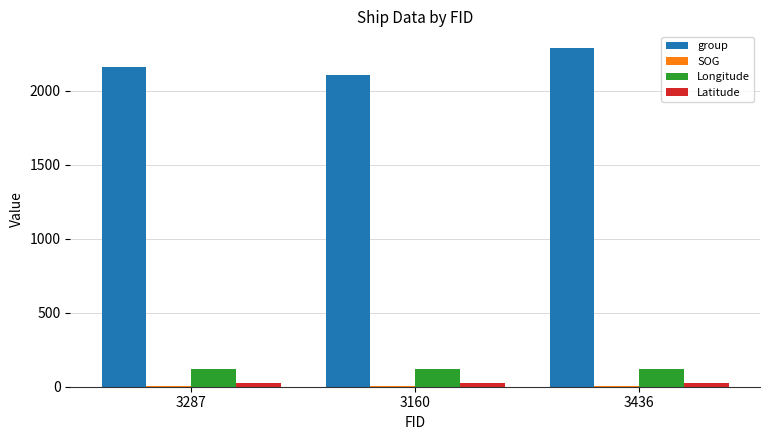

The group series shows 2287.0 at 3436. True or false?

True